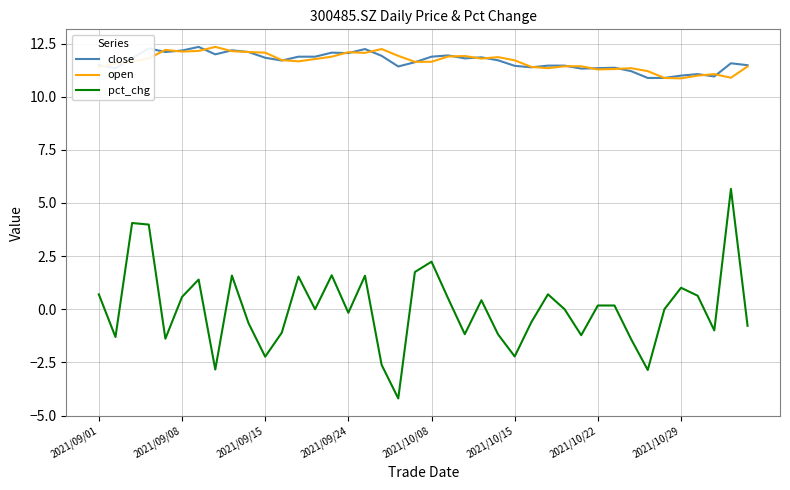

What is the greatest value displayed?

12.3